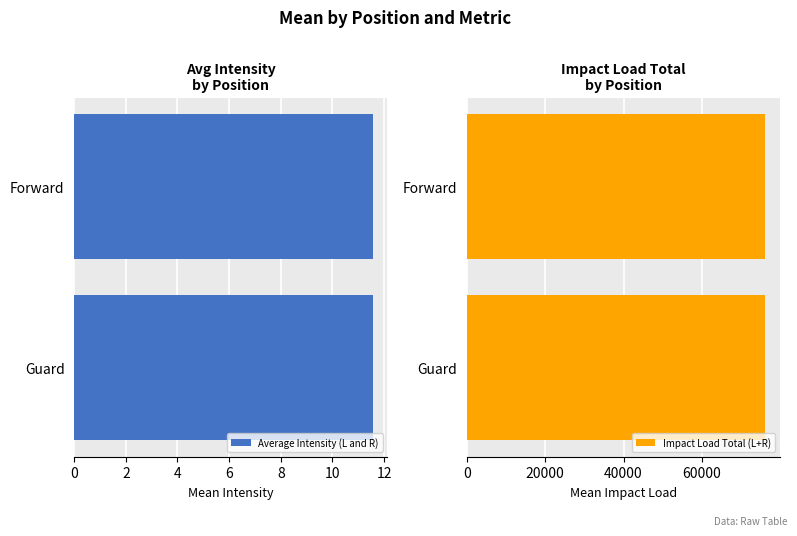

What is the label of the 4th bar from the right?

Guard (Avg Intensity)